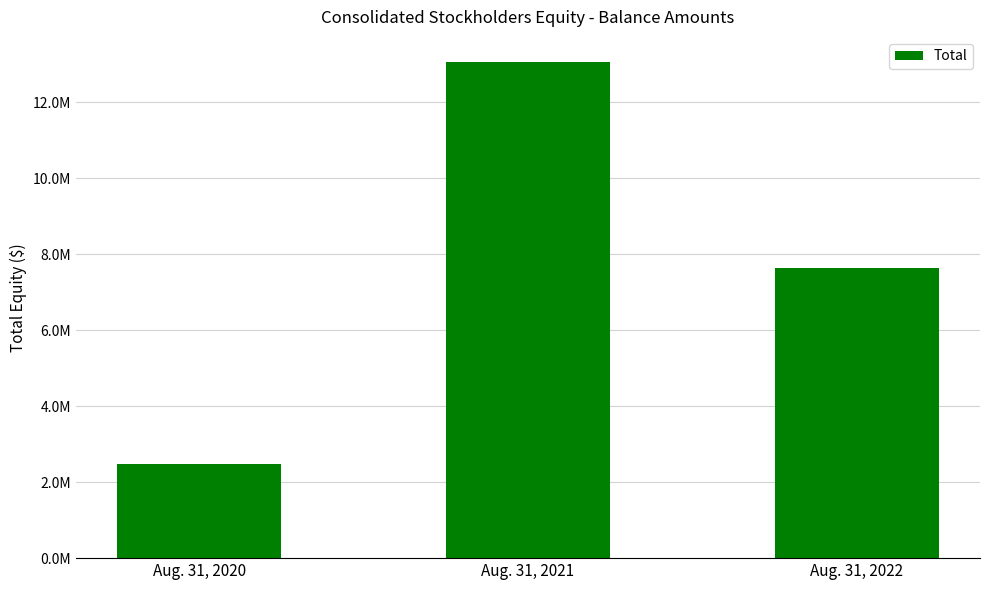

Is it true that the value at Aug. 31, 2021 is 7718300?

False